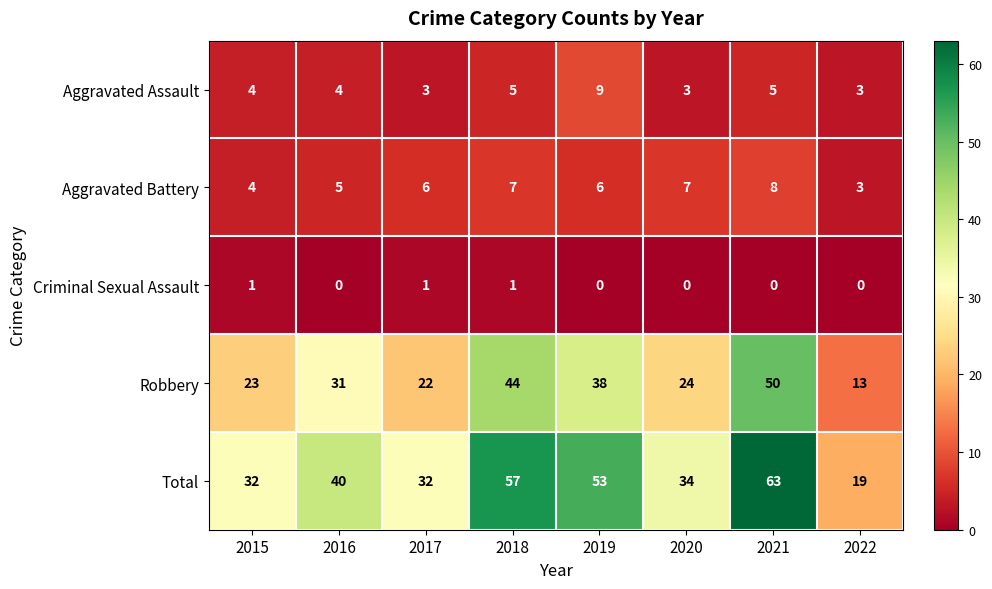

How many Criminal Sexual Assault values are between 0 and 1?

8